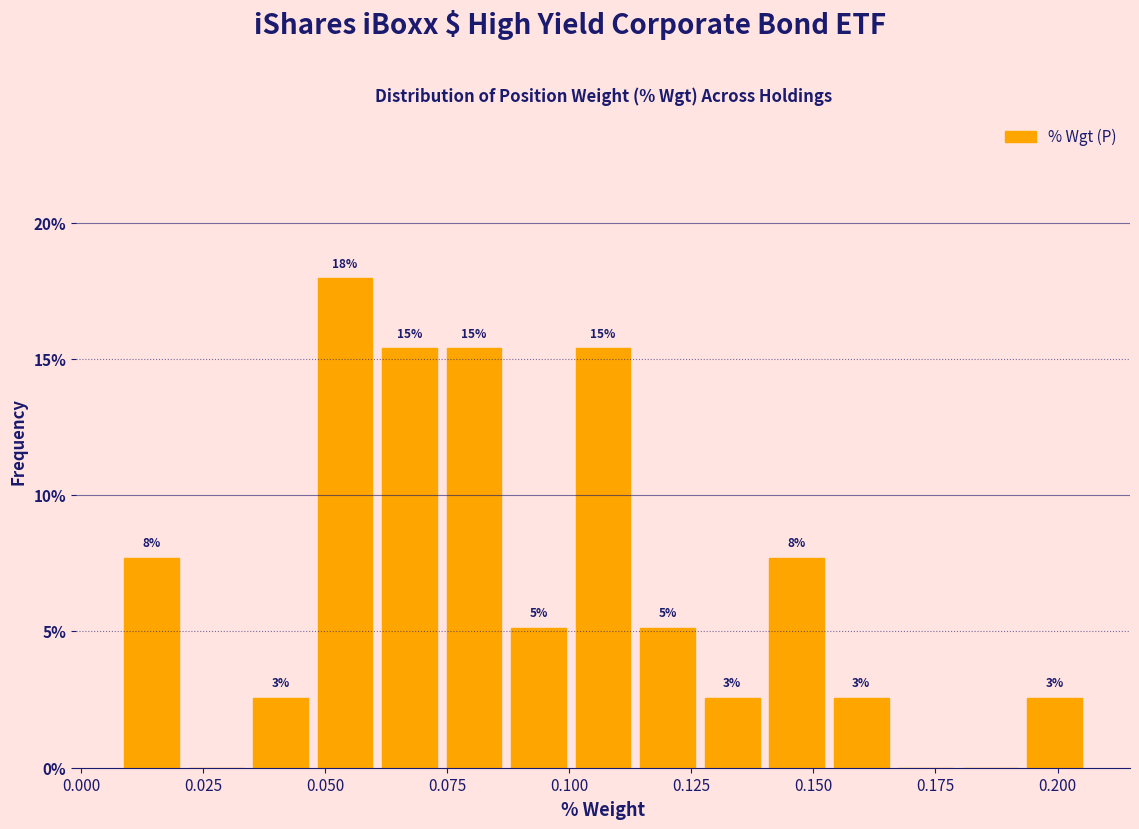

Around what value on the x-axis is the tallest bar? Give the approximate position of its centre, as read against the axis.

0.055